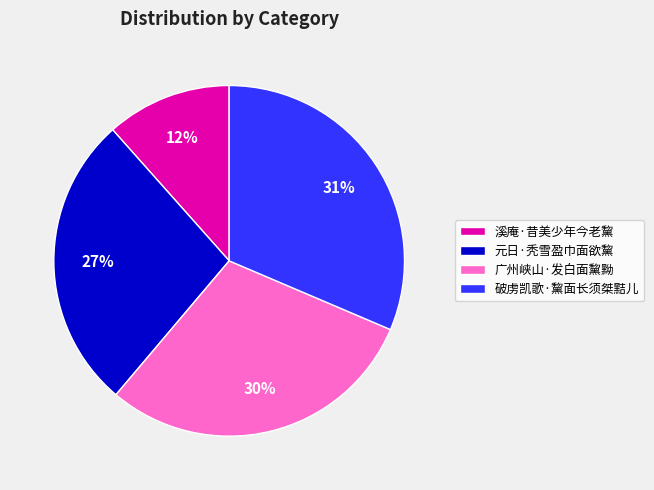

Is it true that 广州峡山·发白面黧黝 is 17% of the pie?

False